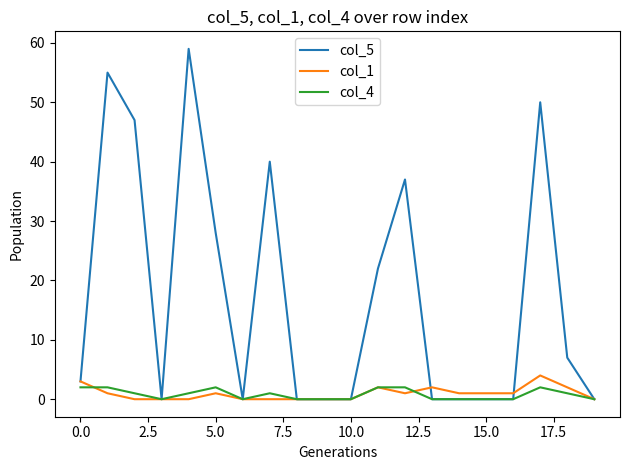

Reading left to right, what are all the values shown in this chart?

col_5: 3	55	47	0	59	28	0	40	0	0	0	22	37	0	0	0	0	50	7	0
col_1: 3	1	0	0	0	1	0	0	0	0	0	2	1	2	1	1	1	4	2	0
col_4: 2	2	1	0	1	2	0	1	0	0	0	2	2	0	0	0	0	2	1	0